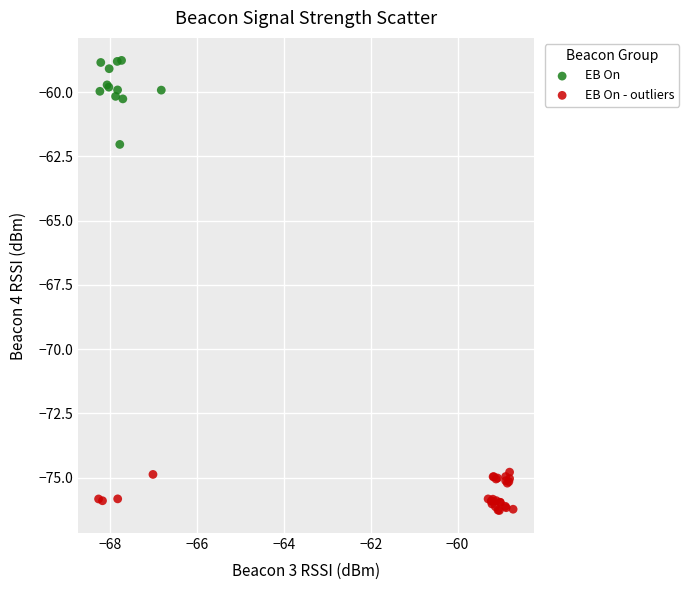

Which series has the widest spread of Y values?

EB On